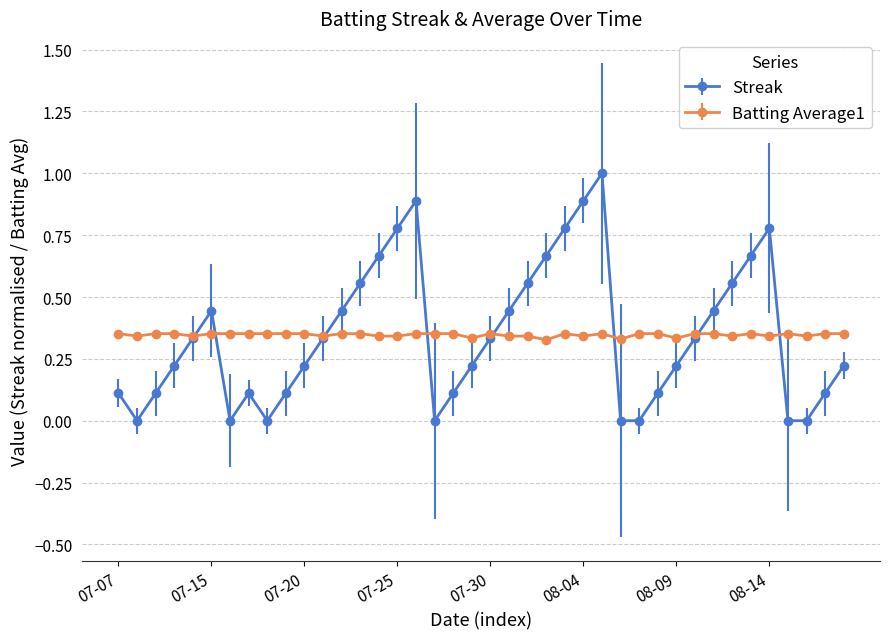

What is the value of the Streak point at the 10th from the left?

0.1